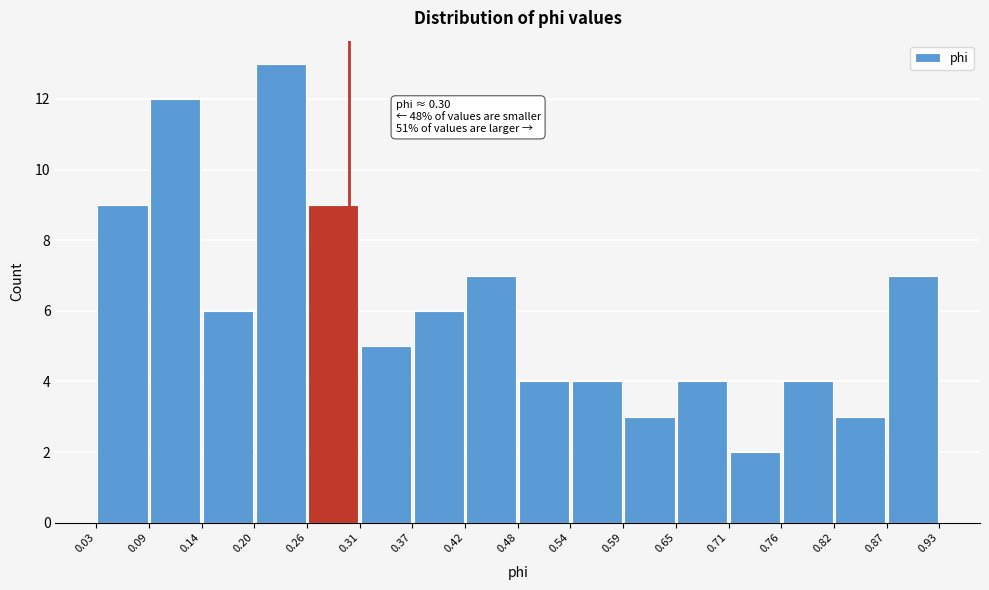

Over which range of the x-axis is the bar tallest?

0.20 to 0.26